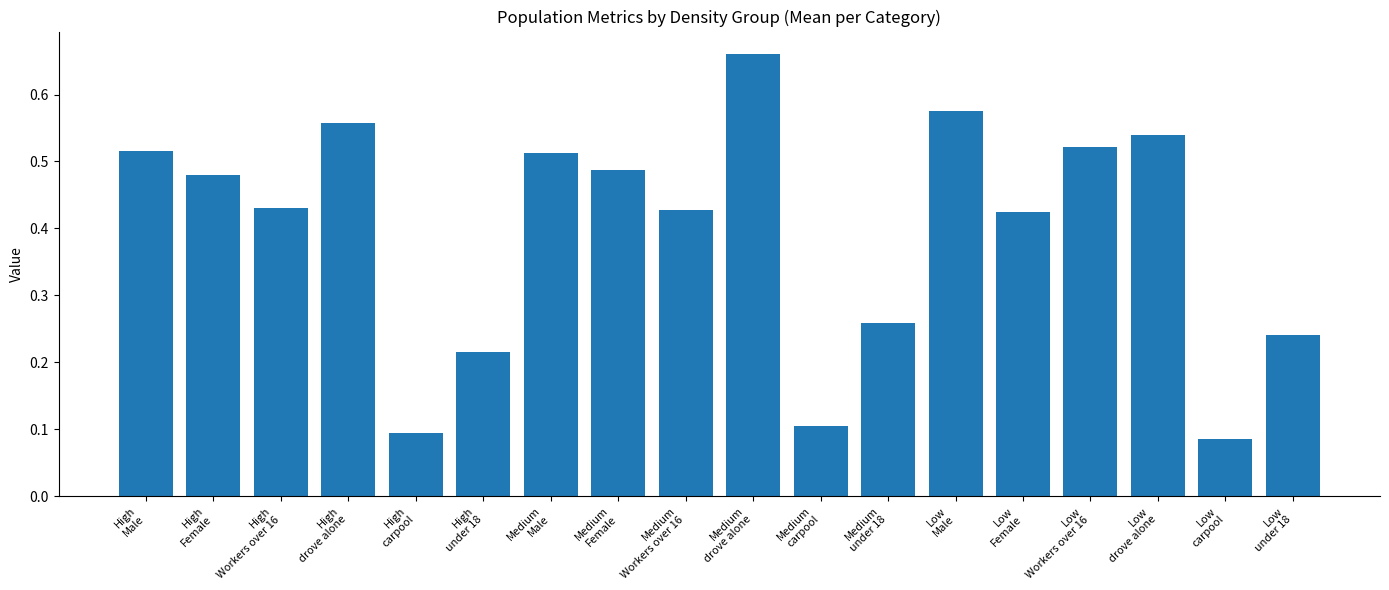

What is the label of the 9th bar from the right?

Medium
drove alone